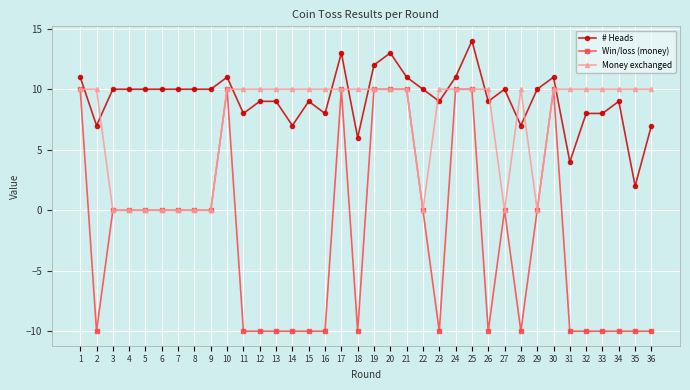

At which category does the chart reach its peak across all series?

25